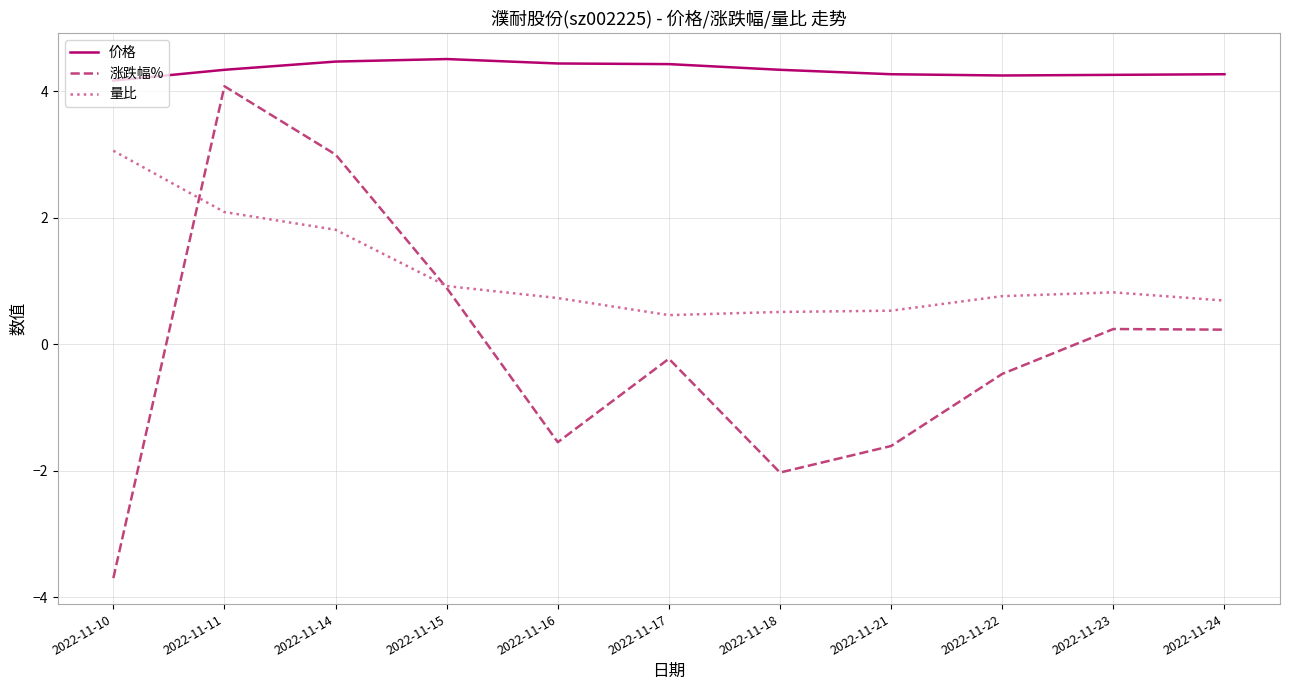

True or false: 价格 and 涨跌幅% cross at least once.

False